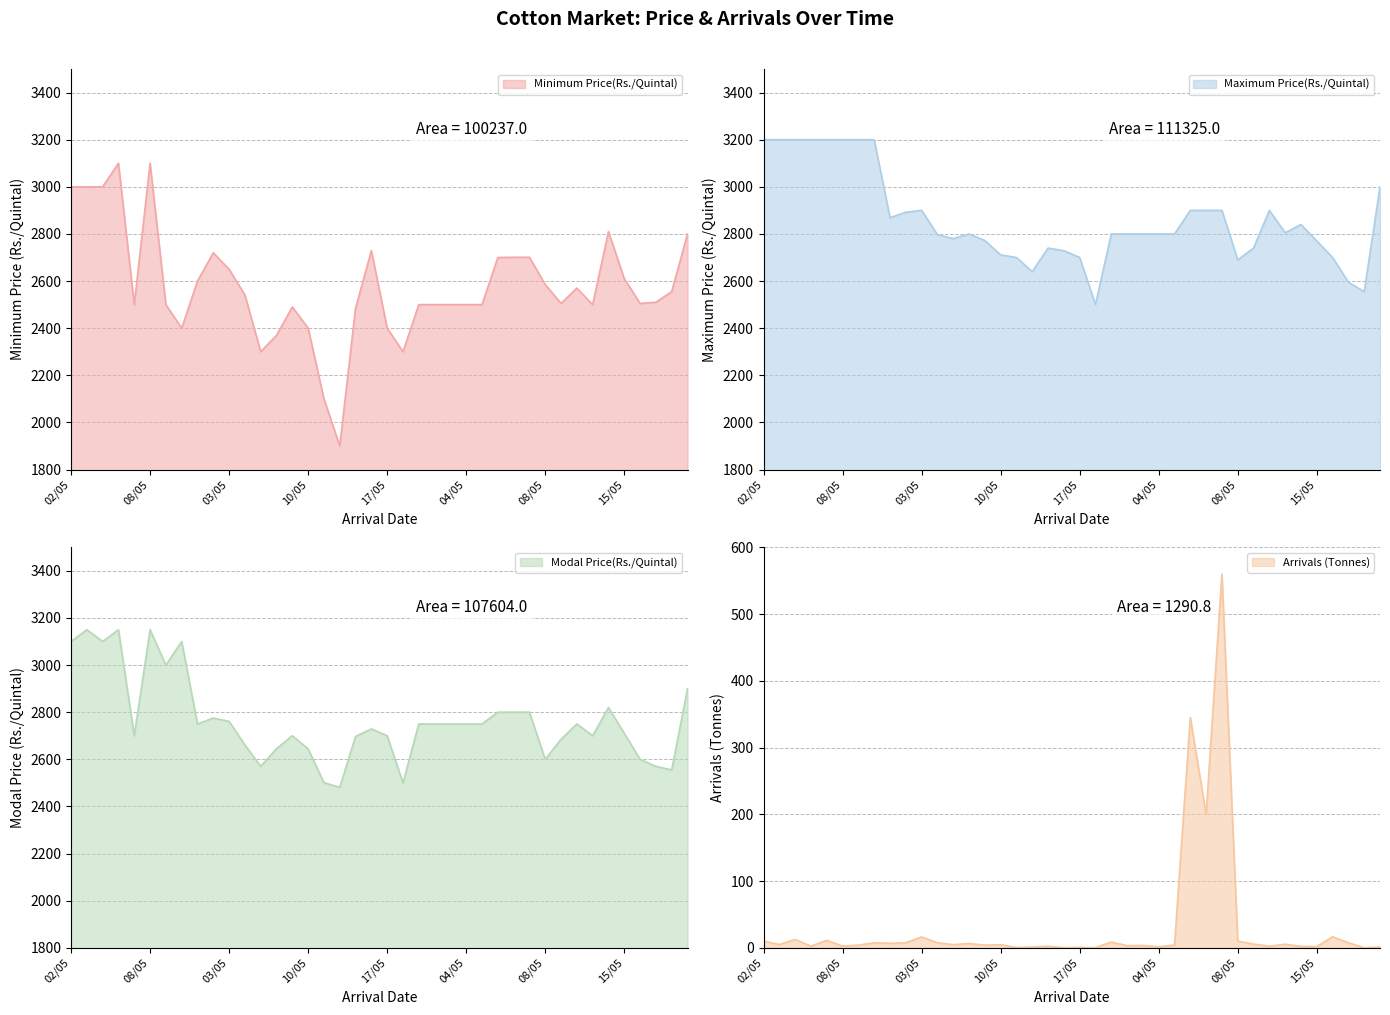

At 08/05, list the series in order from largest to smallest.

Maximum Price(Rs./Quintal), Modal Price(Rs./Quintal), Minimum Price(Rs./Quintal), Arrivals (Tonnes)